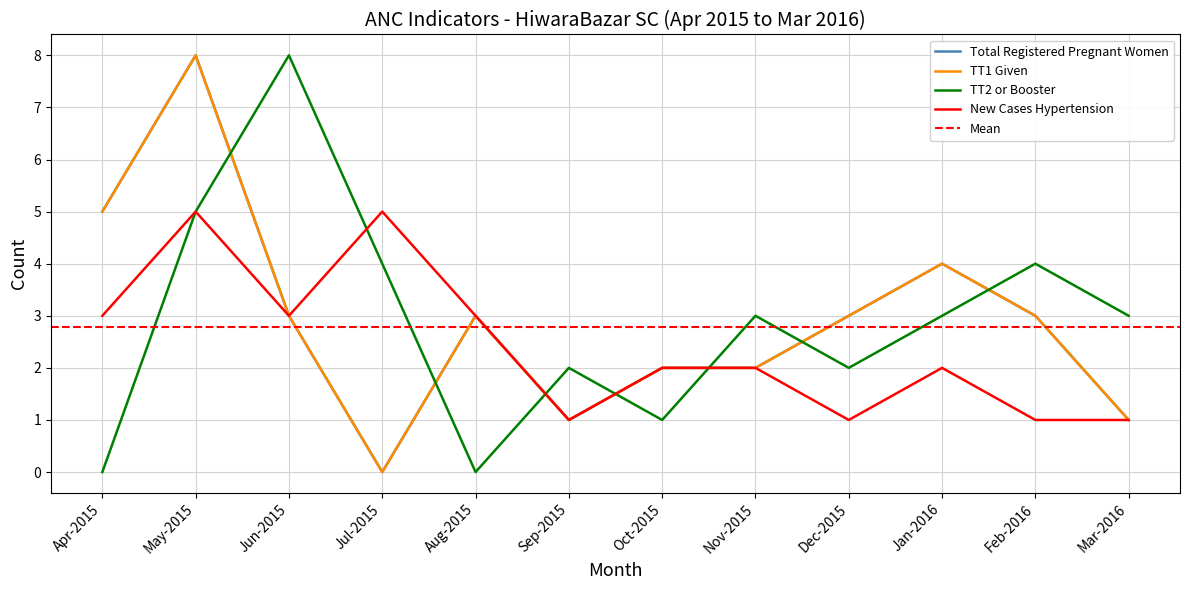

List the series in order of their peak value, highest first.

Total Registered Pregnant Women, TT1 Given, TT2 or Booster, New Cases Hypertension